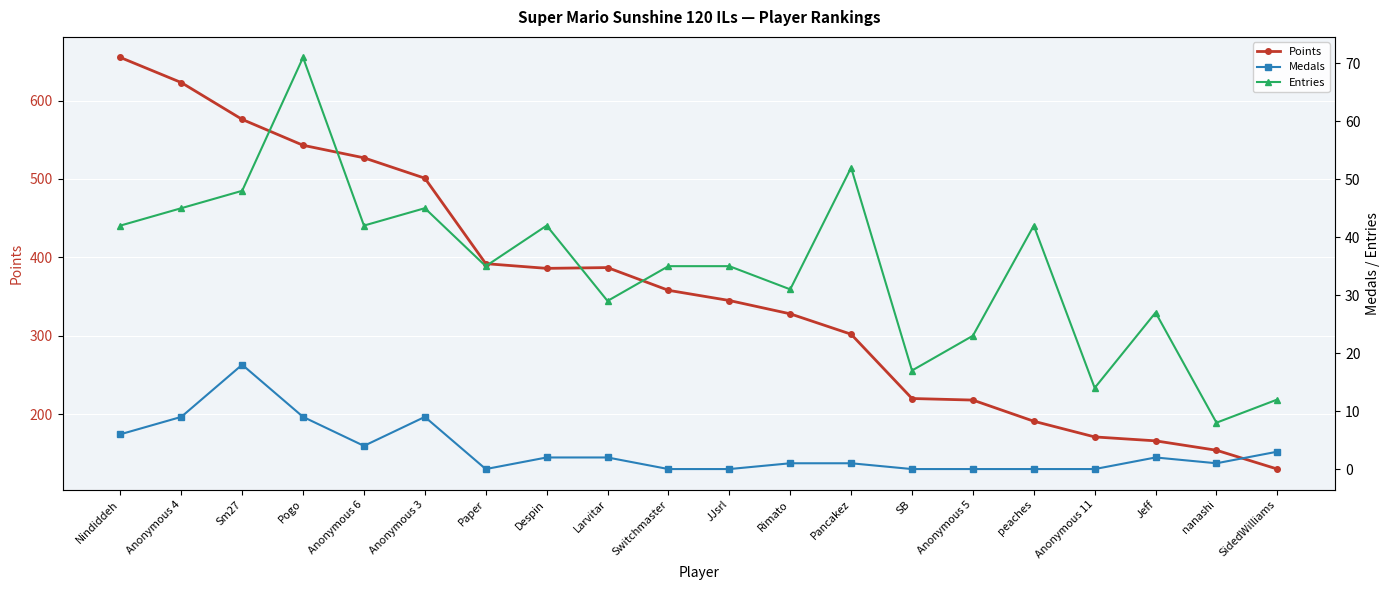

What is the sum of the Entries values at Jeff and Pancakez?

79